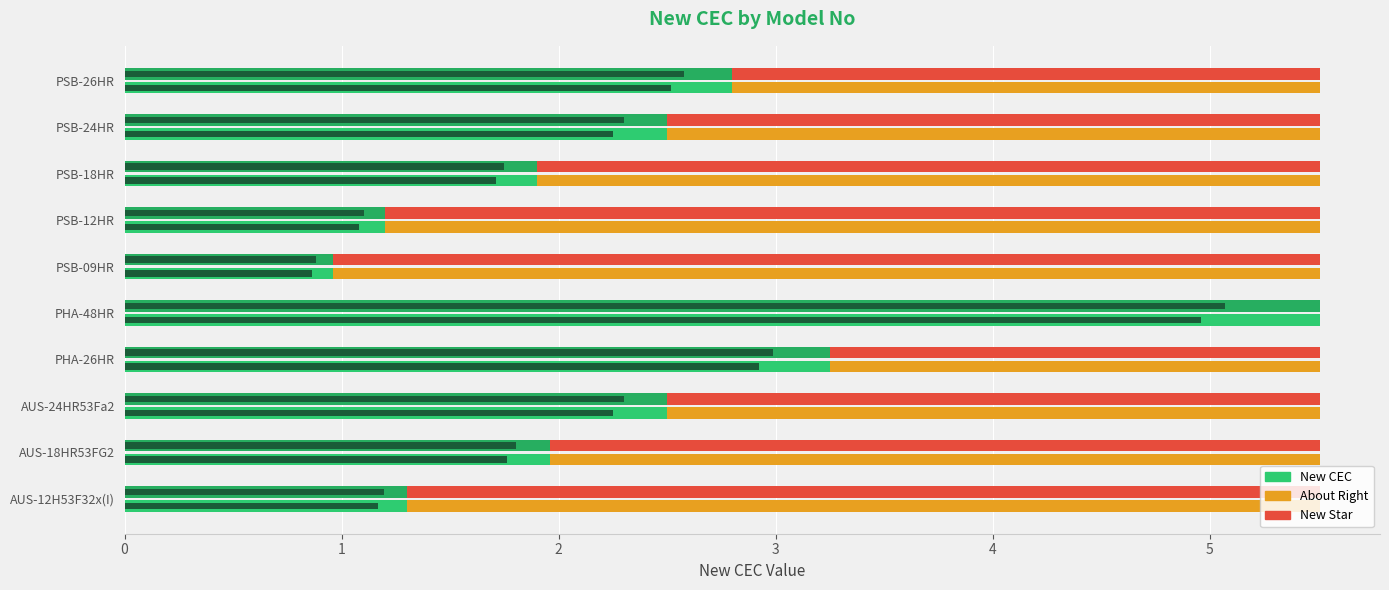

Reading left to right, transcribe all the data shown in this chart.

1.3	2.0	2.5	3.2	5.5	1.0	1.2	1.9	2.5	2.8